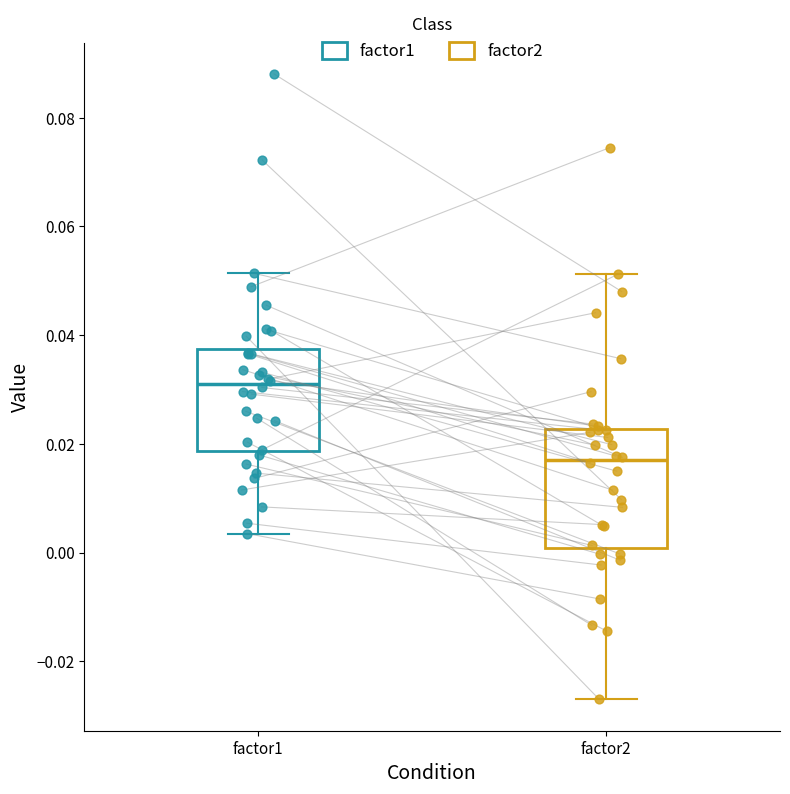

Reading left to right, transcribe this box plot: for each box, give where its median line is, the range the box spans, and where its two whiskers end, as read against the y-axis. The values are not printed on the chart, so give them approximately, as read against the axis.

factor1: median 0.032, box 0.018 to 0.038, whiskers 0.004 to 0.052
factor2: median 0.018, box 0.000 to 0.022, whiskers -0.028 to 0.052